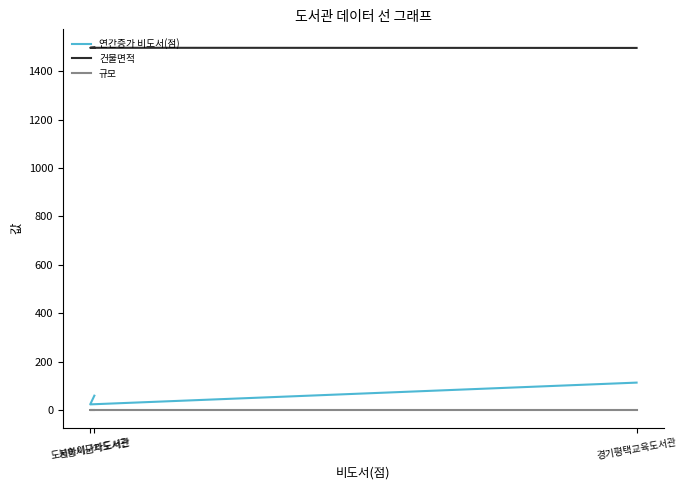

Does the chart display data point markers on the line(s)?

No